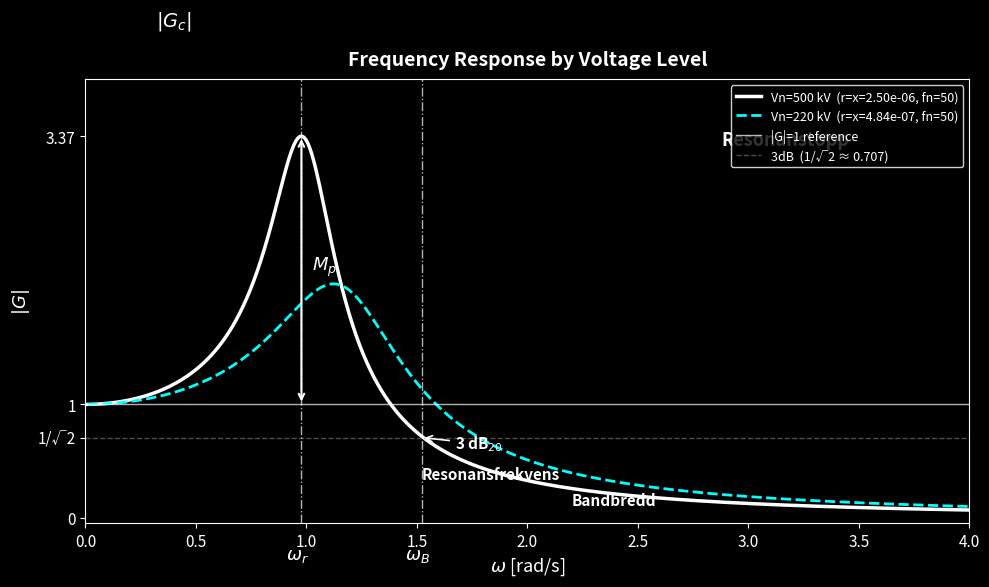

The value of 3dB  (1/√2 ≈ 0.707) at 0.0 is 0.3. True or false?

False